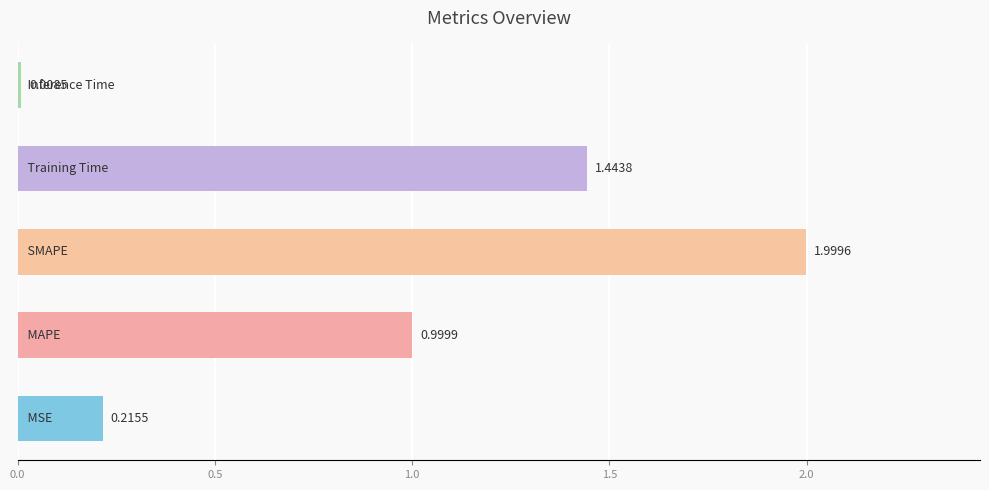

What is the difference between the maximum and minimum values?

2.0